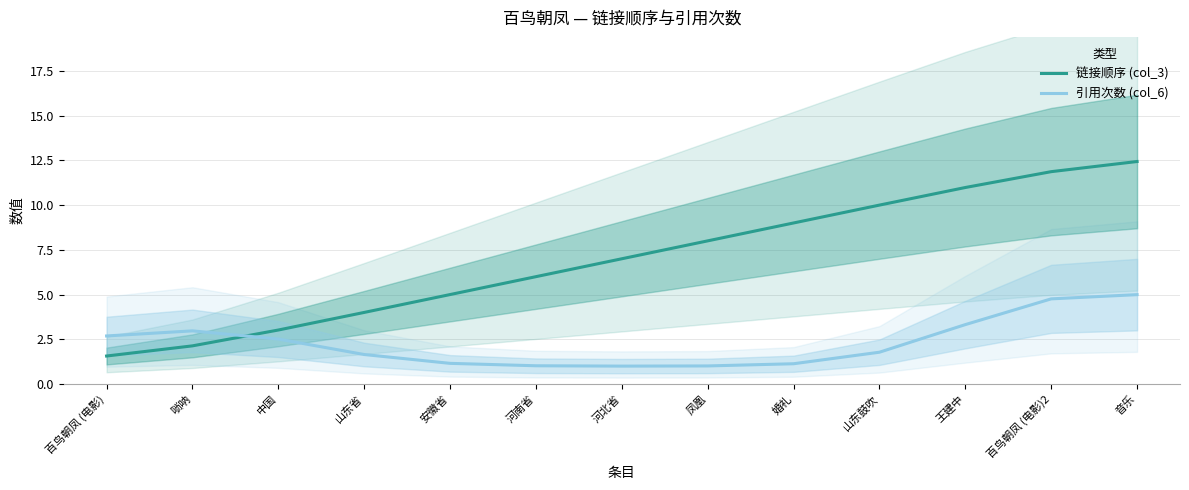

Is it true that 链接顺序 (col_3) equals 2.1 at 唢呐?

True